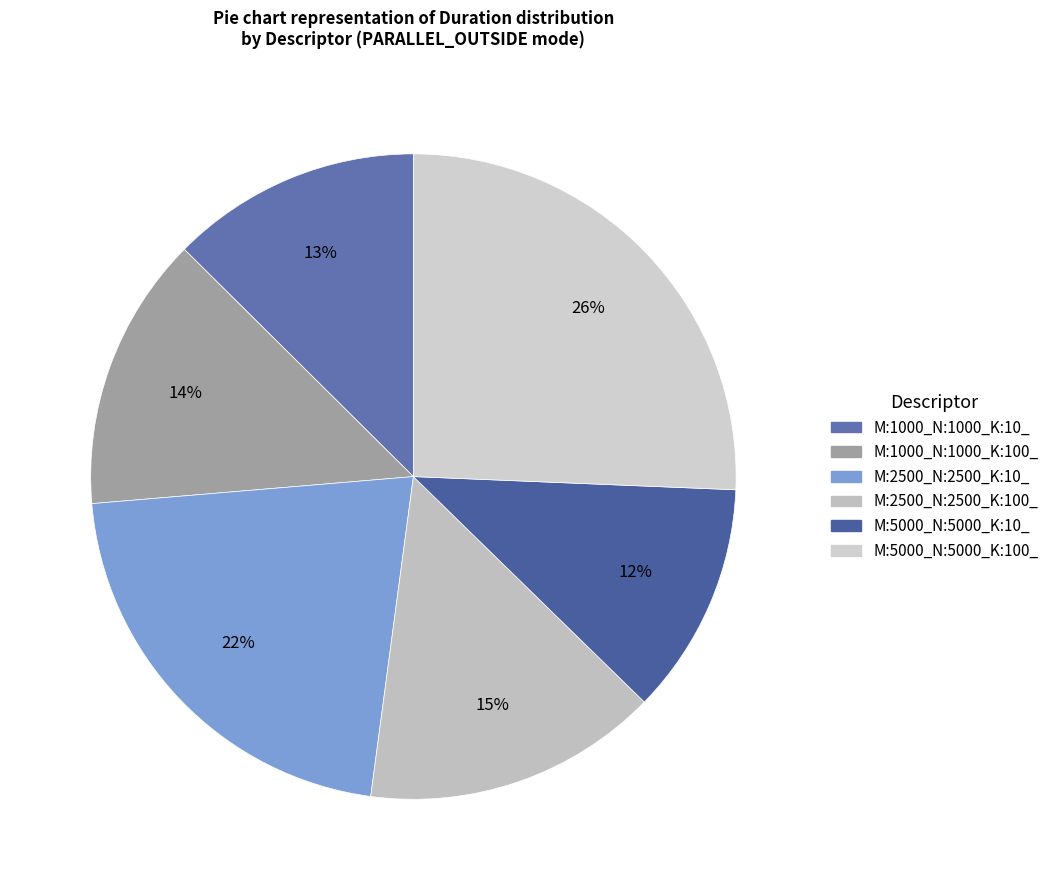

Count the number of slices in the pie.

6